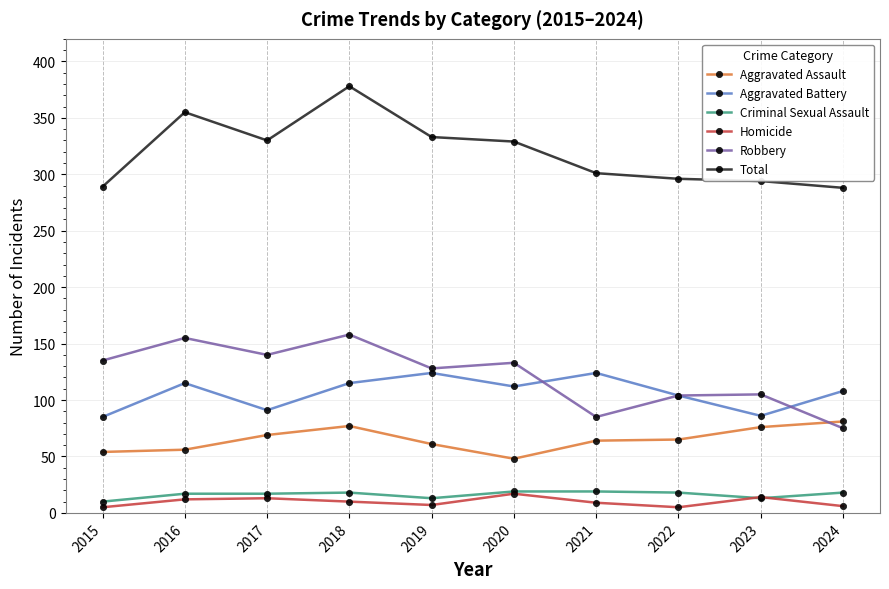

What is the difference between the second highest and minimum values in the Criminal Sexual Assault series?

9